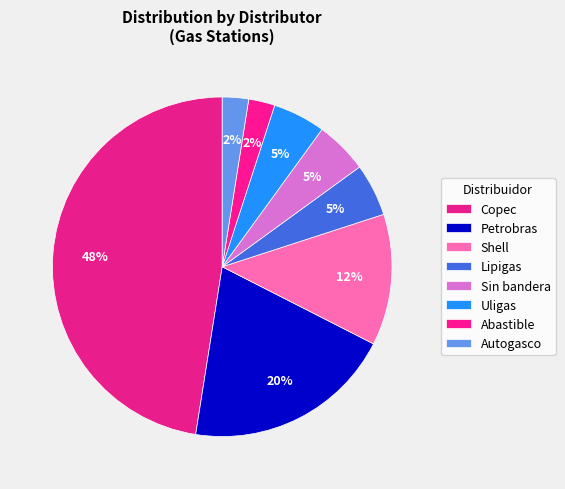

Is it true that Shell is 20% of the pie?

False